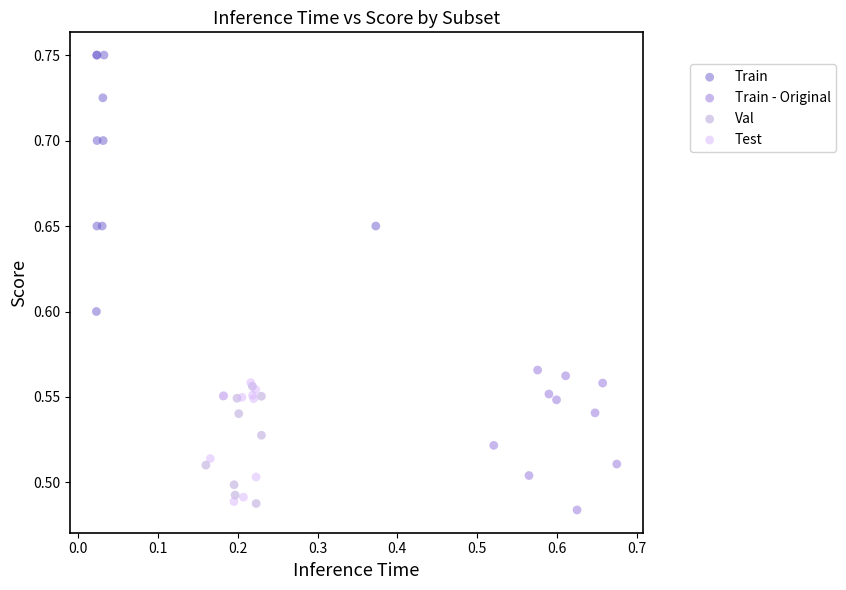

Which series contains the lowest Y value?

Train - Original